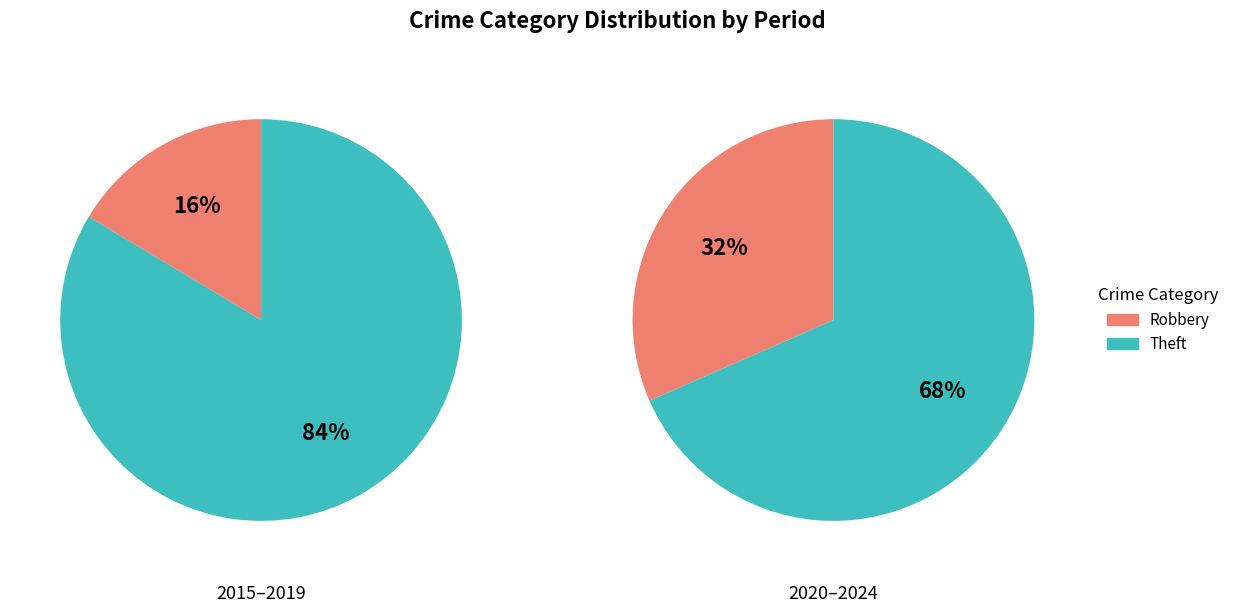

Does Motor Vehicle Theft account for over 50% of the chart?

No